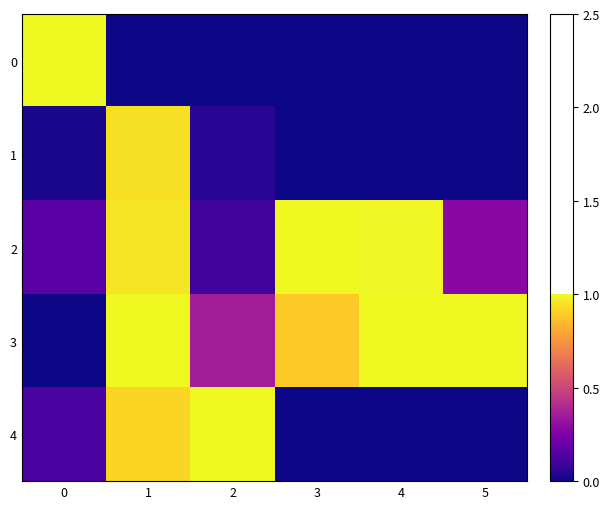

Which has a higher value, 2 or 1?

2